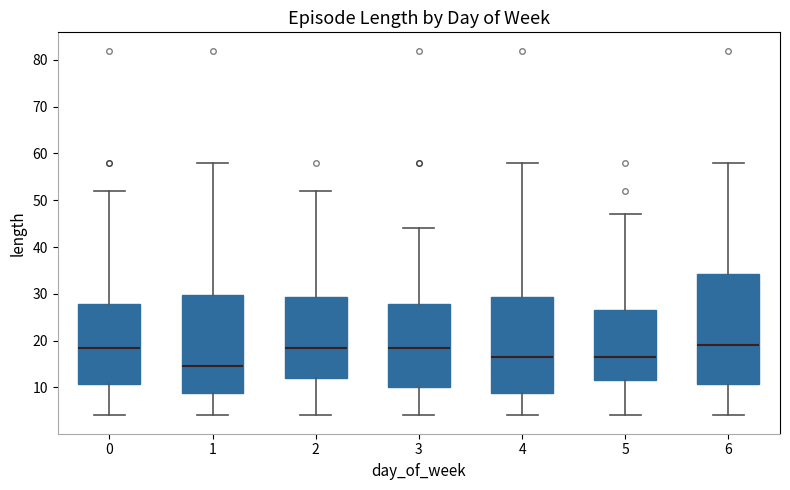

Reading left to right, read every box against the y-axis: the position of its median line, the range the box covers, and the ends of its whiskers. The values are not printed on the chart, so give them approximately, as read against the axis.

0: median 19, box 11 to 28, whiskers 4 to 52
1: median 15, box 9 to 30, whiskers 4 to 58
2: median 19, box 12 to 29, whiskers 4 to 52
3: median 19, box 10 to 28, whiskers 4 to 44
4: median 17, box 9 to 29, whiskers 4 to 58
5: median 17, box 12 to 27, whiskers 4 to 47
6: median 19, box 11 to 34, whiskers 4 to 58